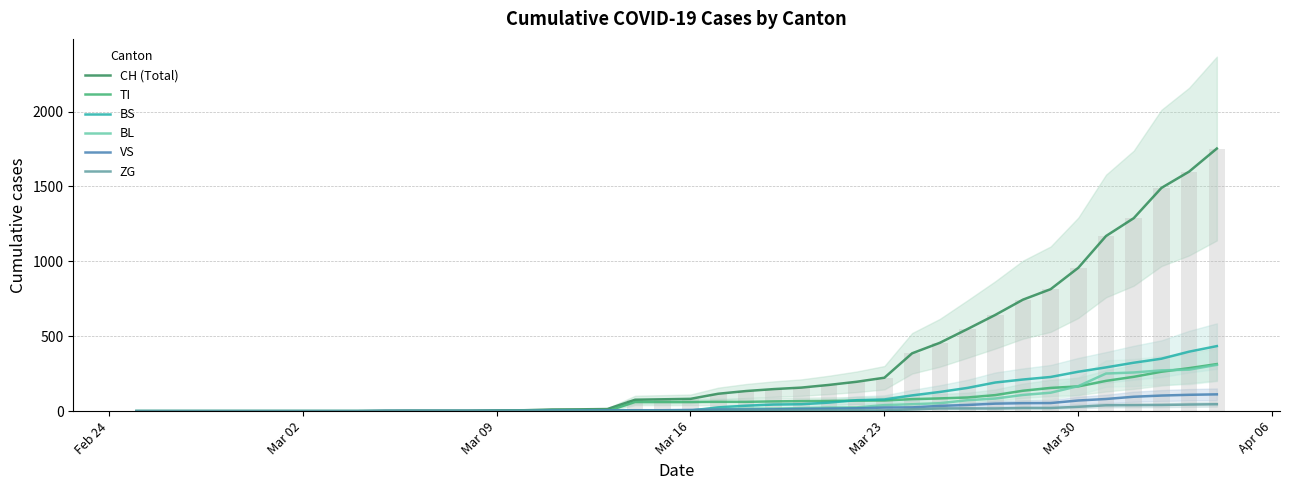

What is the maximum value for TI?

314